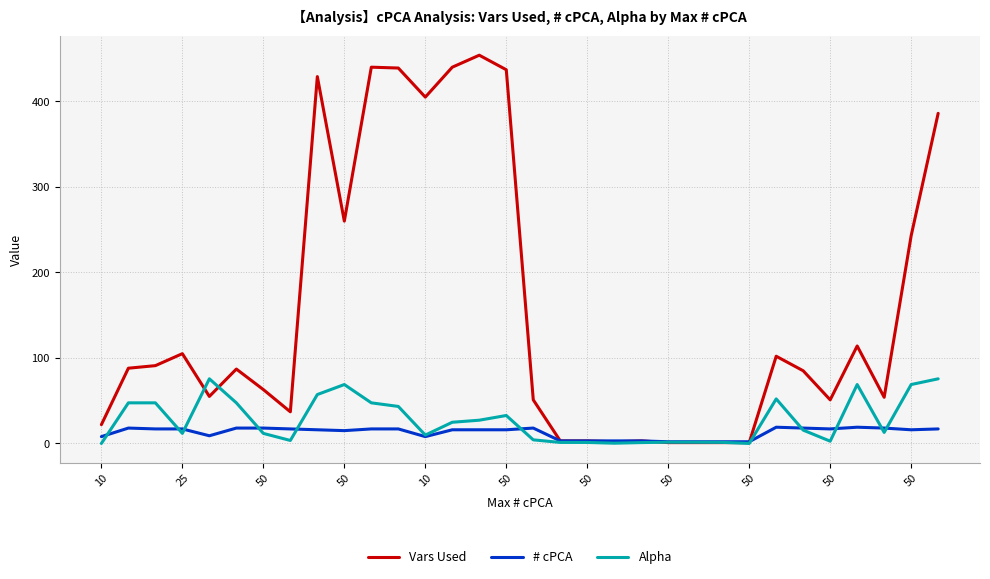

Which series has the largest range (max minus min)?

Vars Used